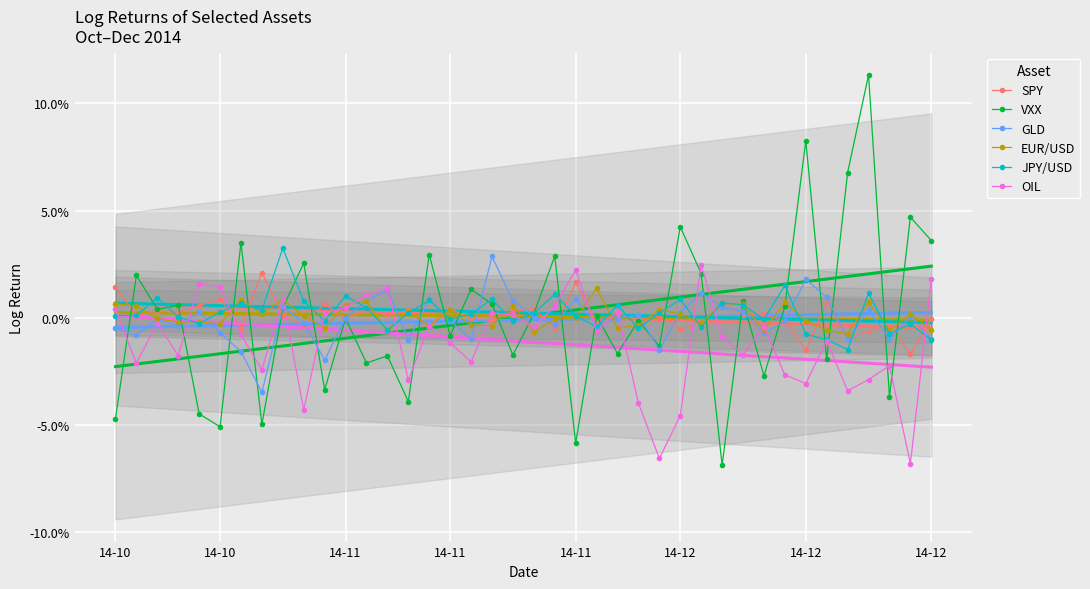

Rank the series at 21 from highest to lowest value.

VXX, JPY/USD, OIL, EUR/USD, GLD, SPY